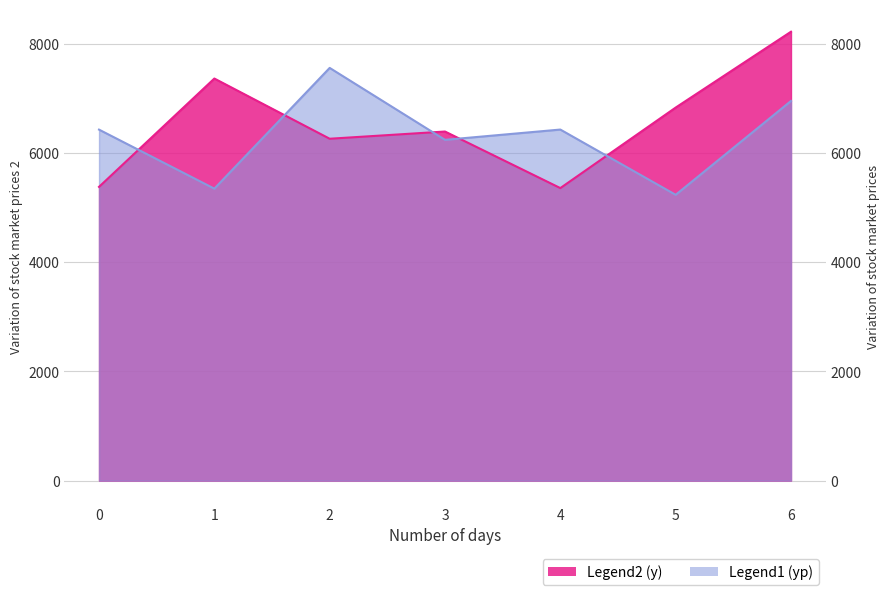

The yp series shows 6429.5 at 0. True or false?

True